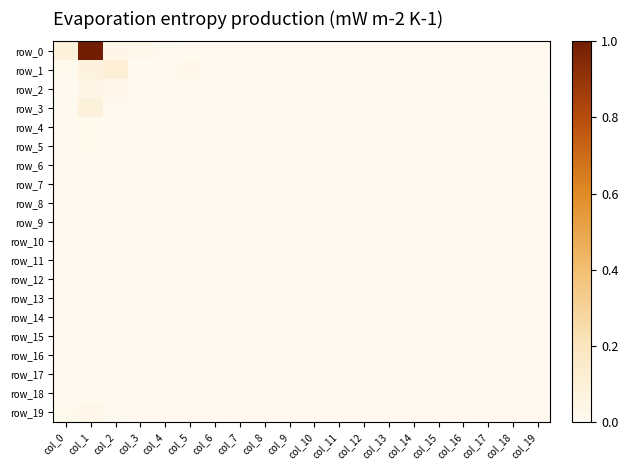

Which series has the largest range (max minus min)?

row_0